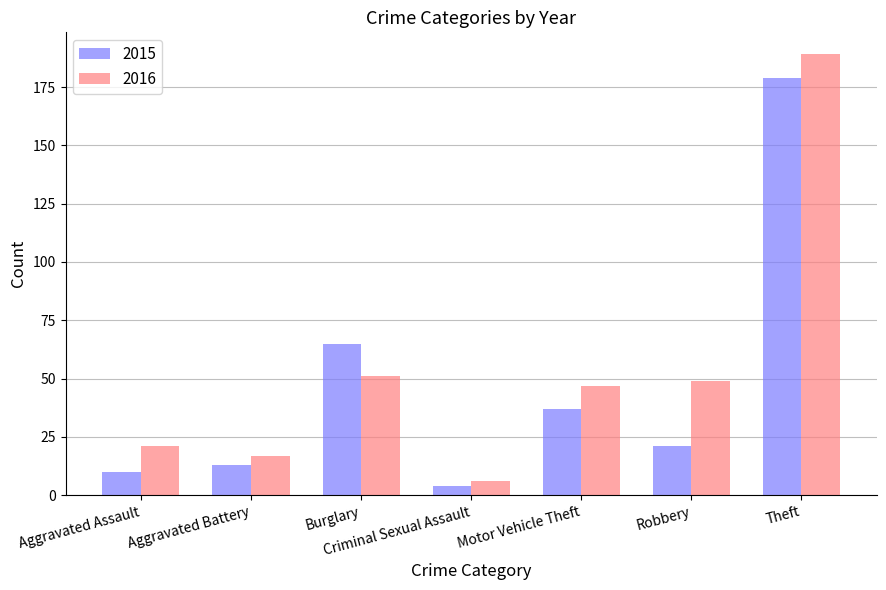

Reading left to right, list all the values displayed in this chart.

2015: Aggravated Assault=10	Aggravated Battery=13	Burglary=65	Criminal Sexual Assault=4	Motor Vehicle Theft=37	Robbery=21	Theft=179
2016: Aggravated Assault=21	Aggravated Battery=17	Burglary=51	Criminal Sexual Assault=6	Motor Vehicle Theft=47	Robbery=49	Theft=189